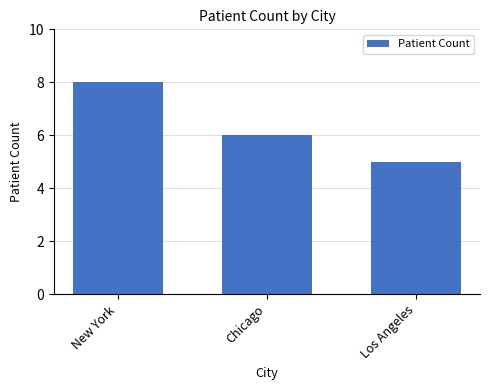

List the labels in order of value, largest first.

New York, Chicago, Los Angeles